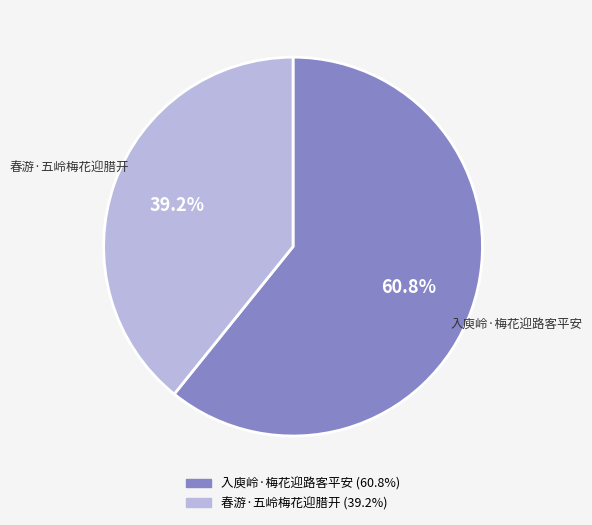

What is the largest slice in the pie chart?

入庾岭·梅花迎路客平安